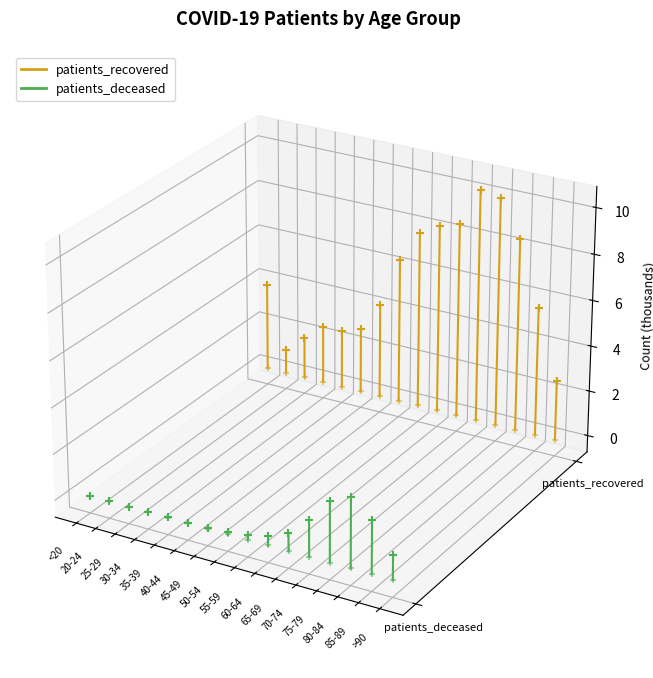

Which series contains the lowest Y value?

patients_deceased